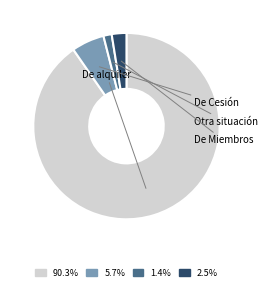

How many segments does this pie chart have?

4